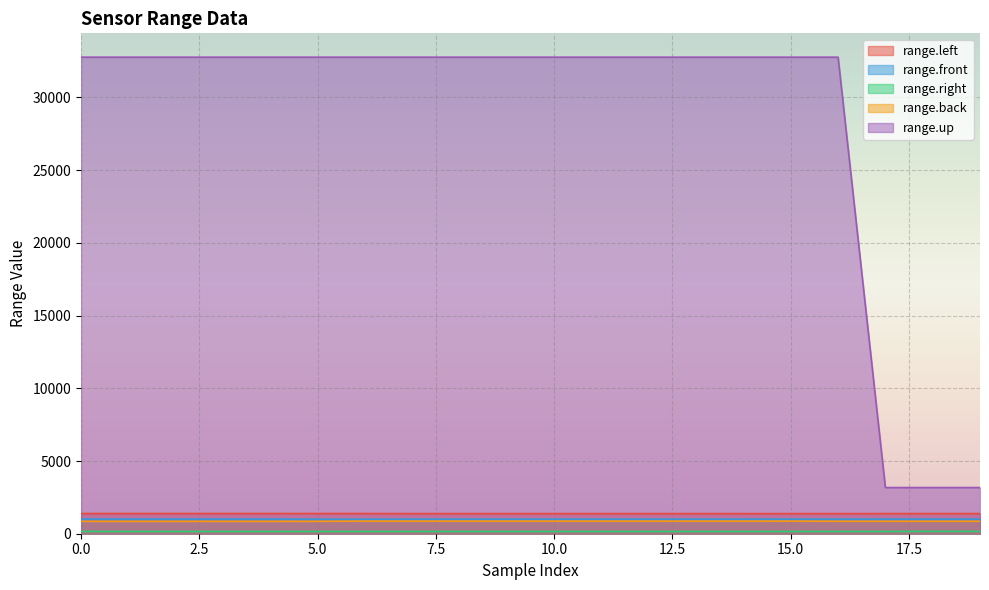

How many lines are shown in the chart?

5